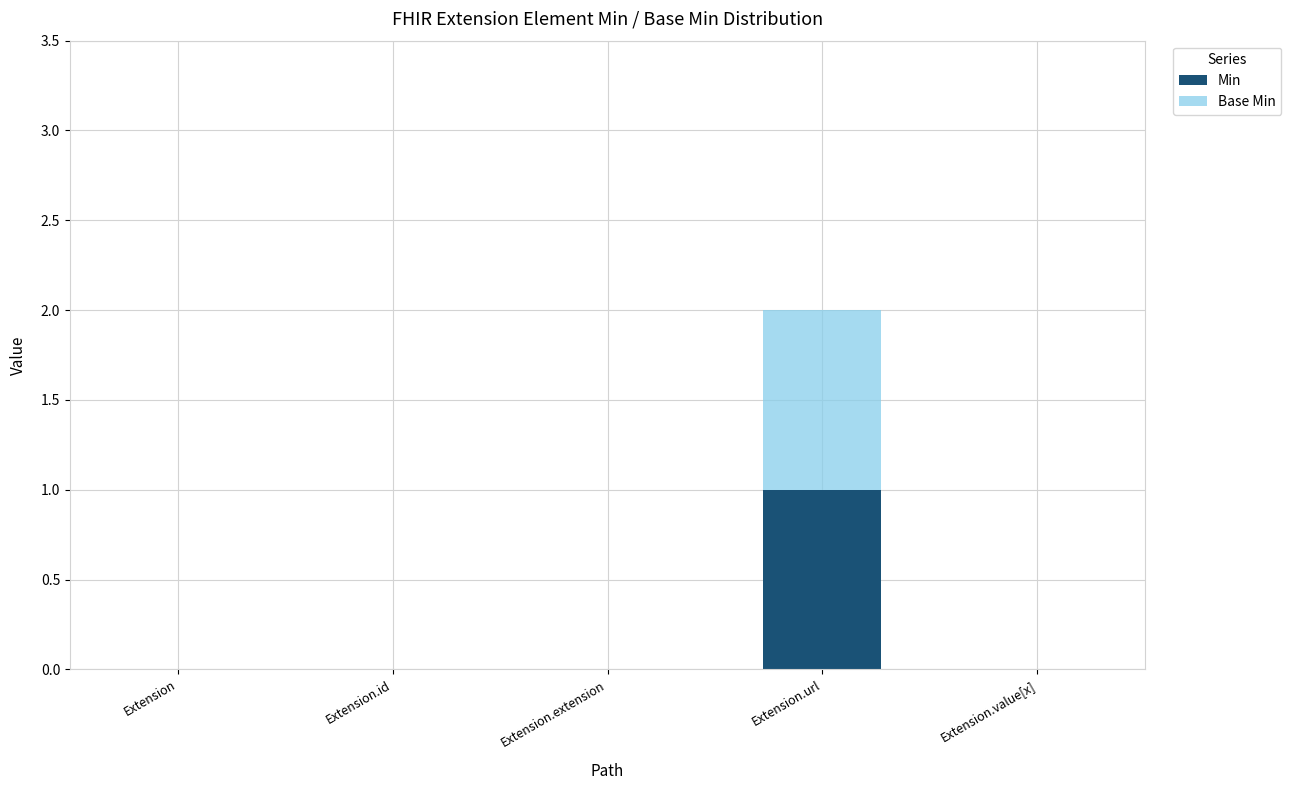

Which category has the highest value in the Min series?

Extension.url